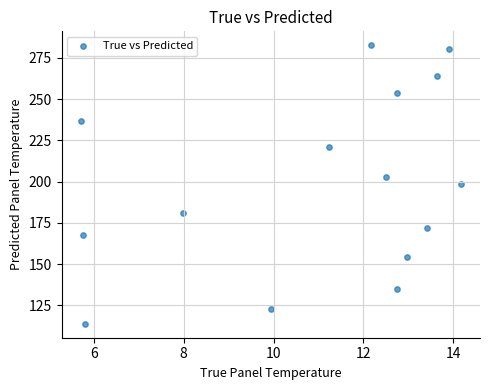

What is the range of Y values (max minus min)?

168.9